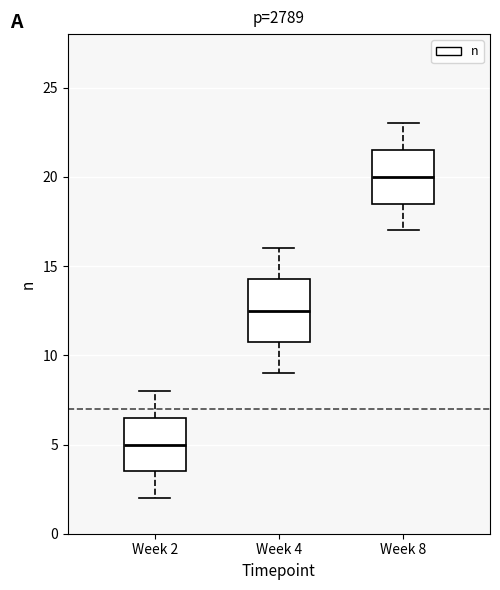

Which box is the tallest, from its lower edge to its upper edge?

Week 4